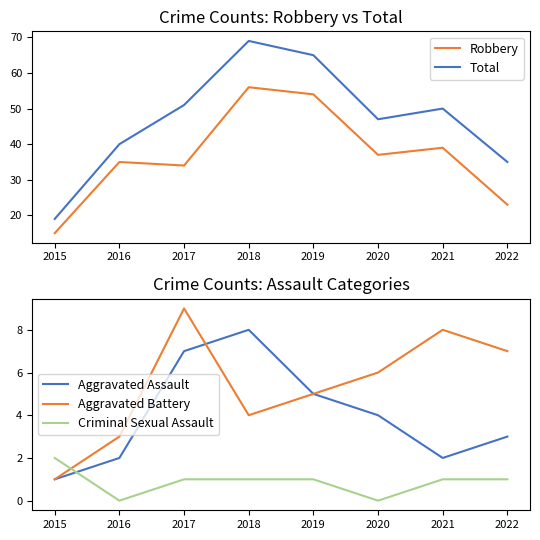

At which category does the chart reach its minimum across all series?

2016